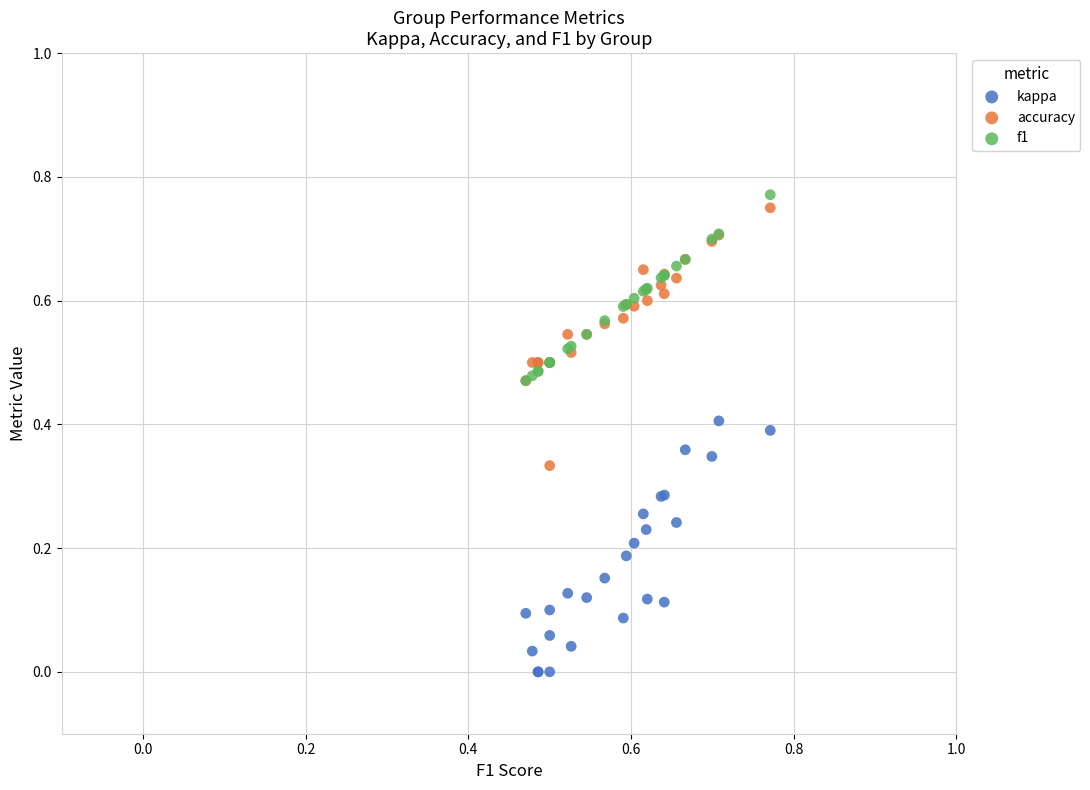

Which series contains the highest Y value?

f1